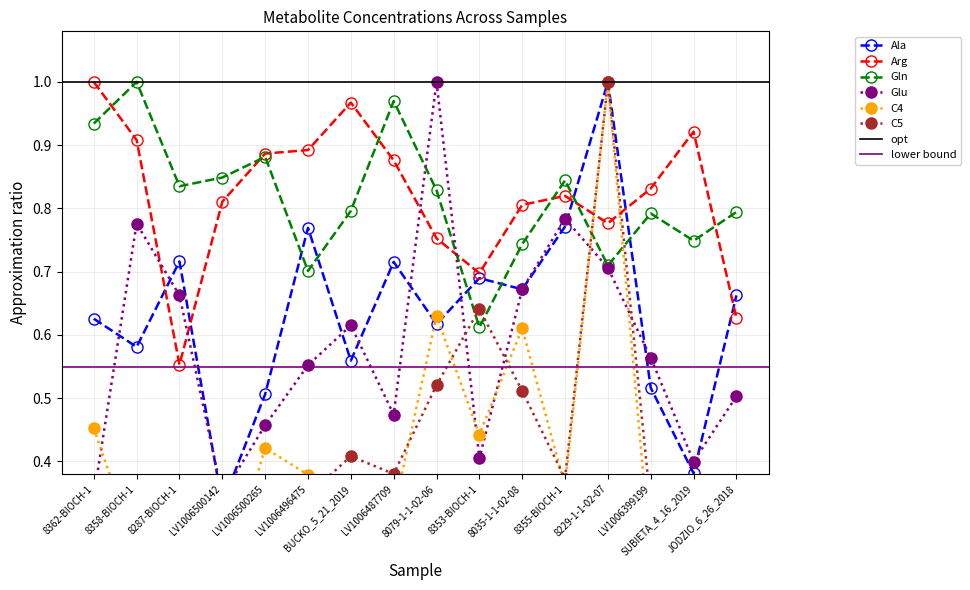

Which series has the widest spread of values?

C4